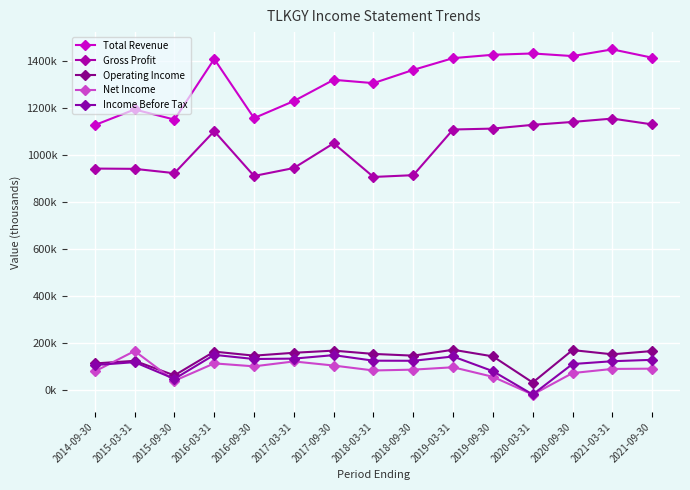

What is the average value of the Total Revenue series?

1320.2